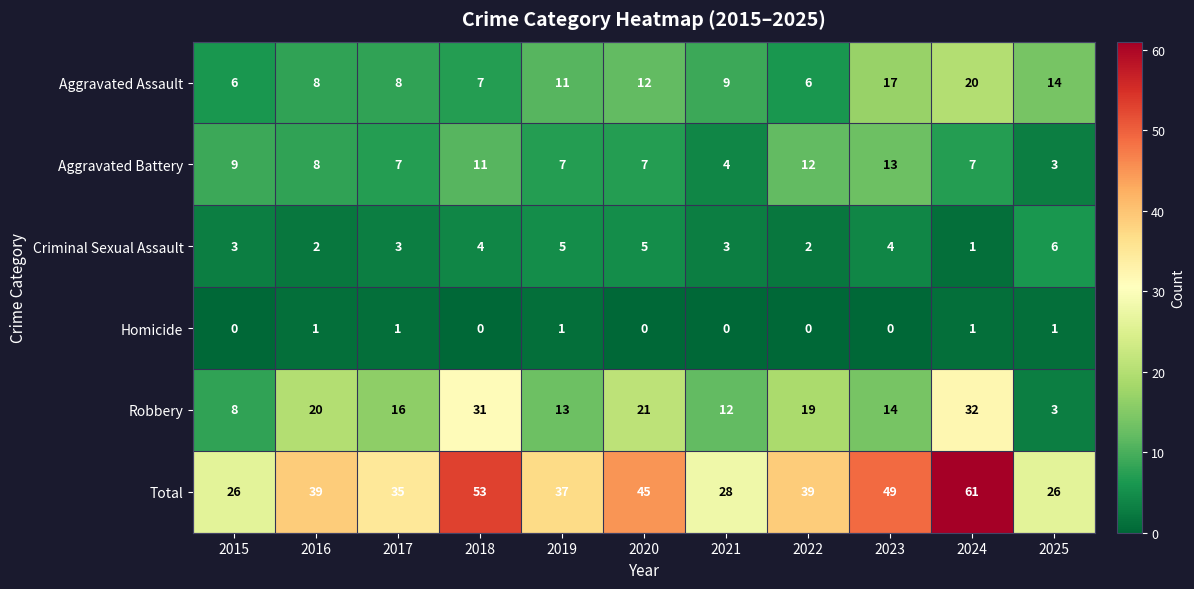

At which label does Aggravated Battery first exceed 7?

2015